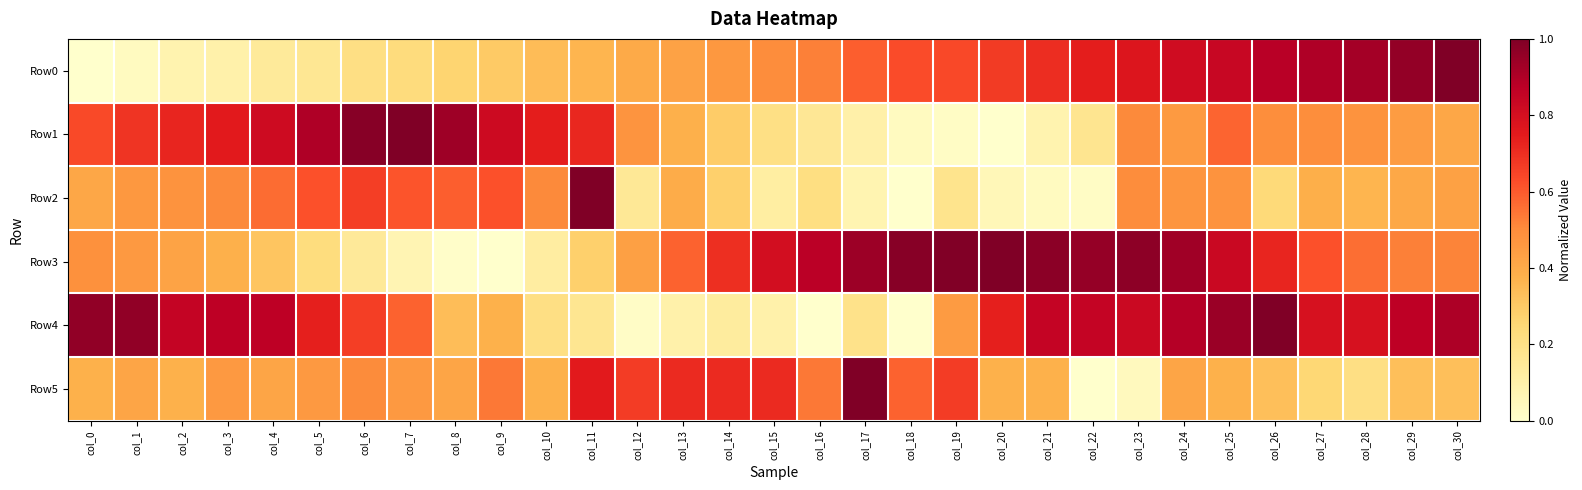

Count the number of data series in this chart.

6